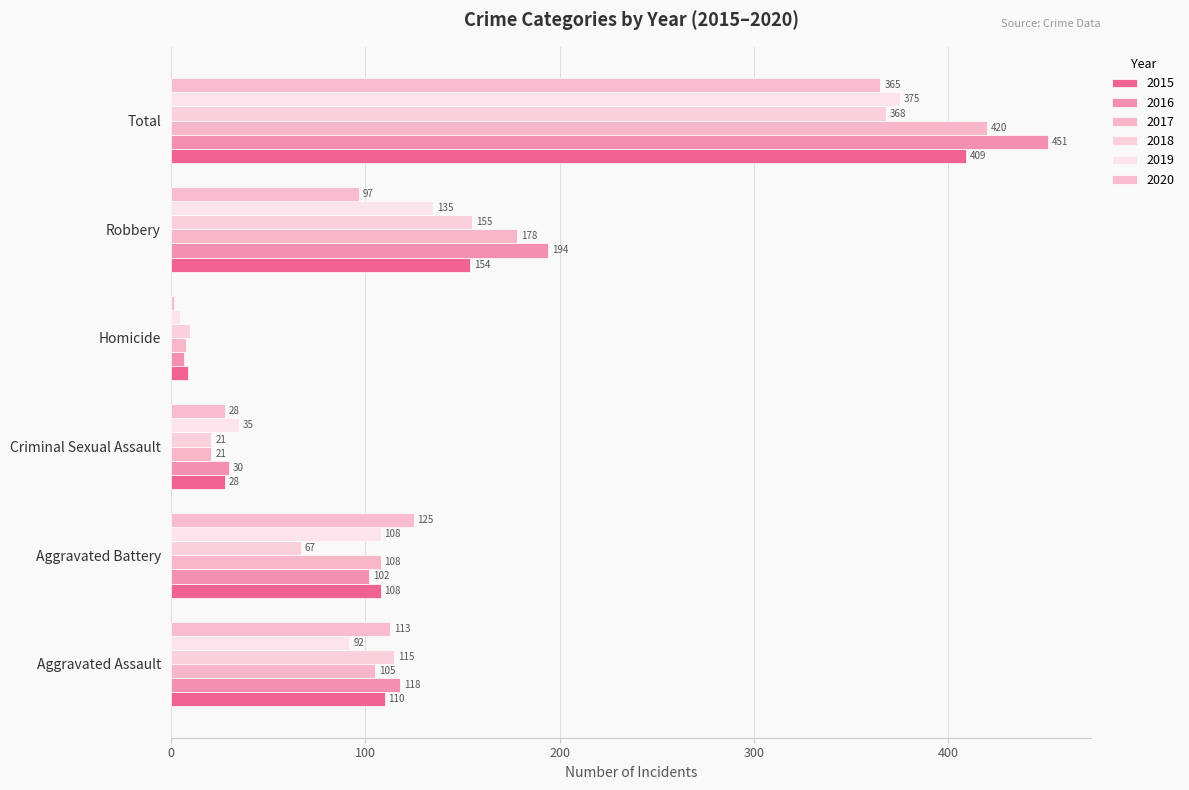

Which series has the widest spread of values?

2016